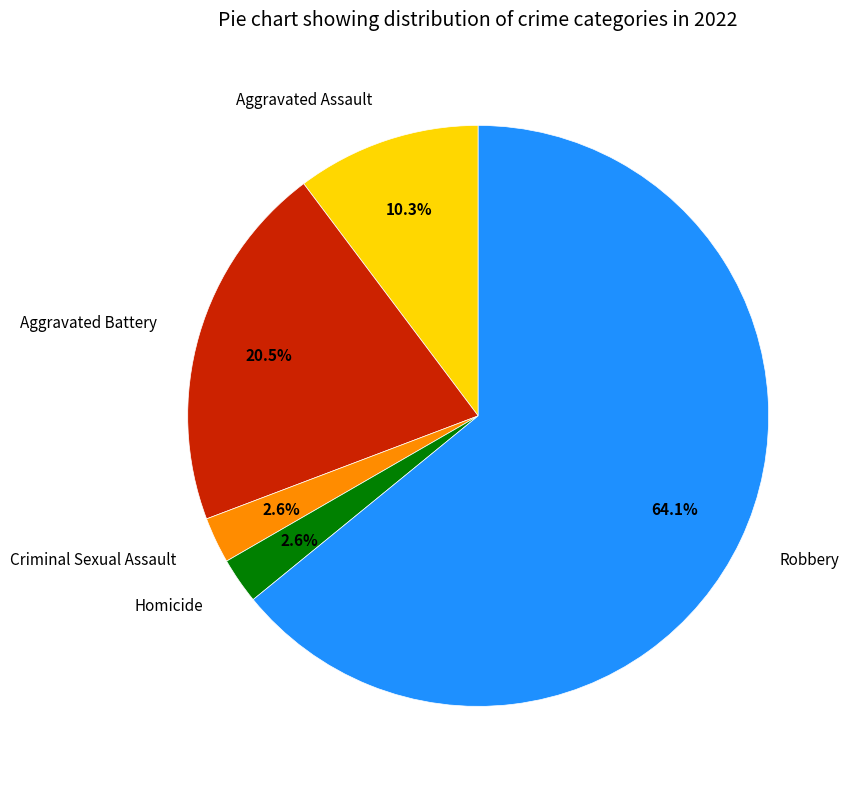

Is the sum of Robbery and Aggravated Assault greater than half?

Yes